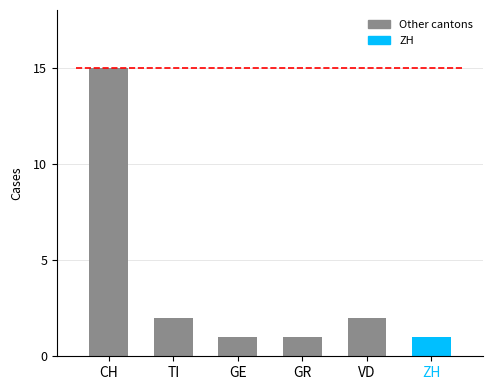

Rank the series by their maximum value, from lowest to highest.

GE, GR, ZH, TI, VD, CH